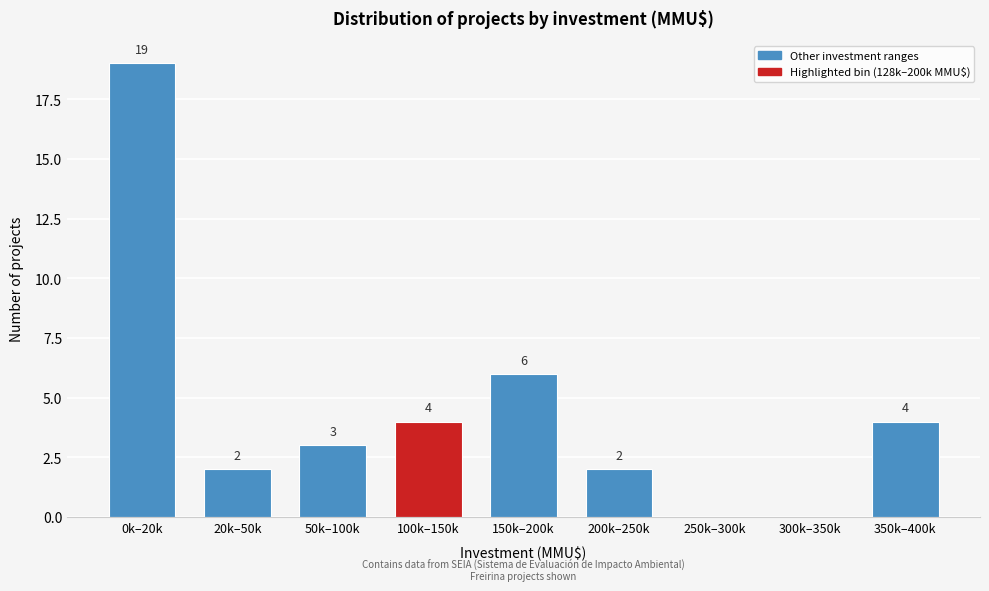

Reading left to right, list all the values displayed in this chart.

0k–20k=19	20k–50k=2	50k–100k=3	100k–150k=4	150k–200k=6	200k–250k=2	250k–300k=0	300k–350k=0	350k–400k=4